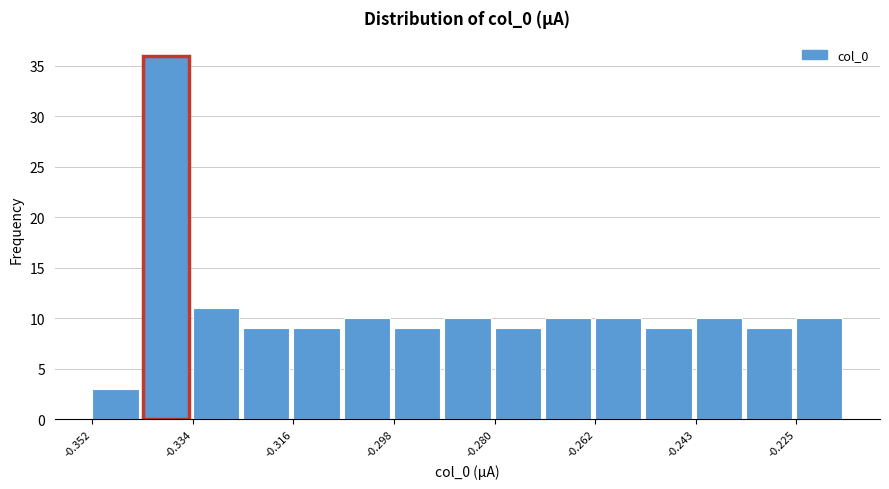

What is the height of the bar covering -0.226 to -0.216 on the x-axis? Neither the bar edges nor the heights are printed on the chart, so give them approximately, as read against the axes.

10